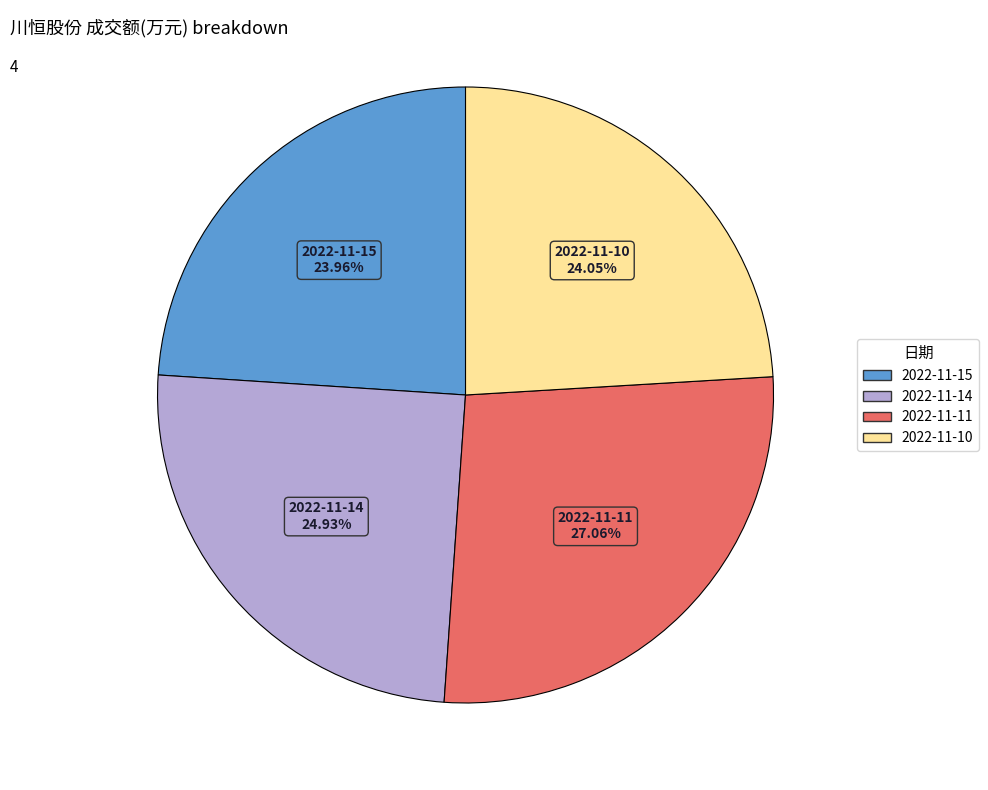

True or false: 2022-11-11 accounts for 27% of the total.

True